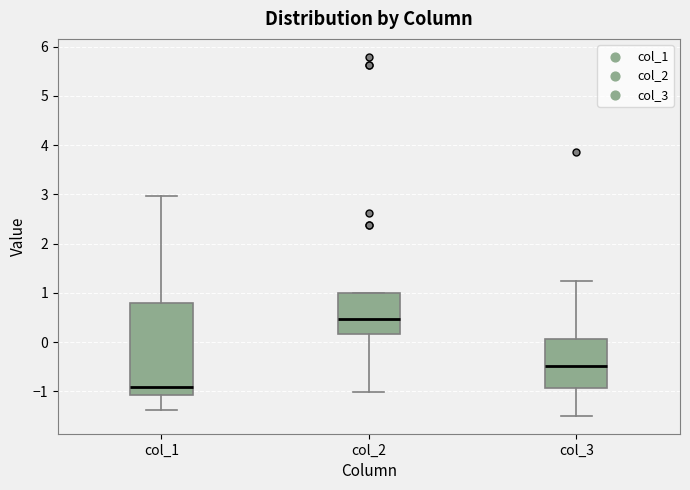

Reading left to right, read every box against the y-axis: the position of its median line, the range the box covers, and the ends of its whiskers. The values are not printed on the chart, so give them approximately, as read against the axis.

col_1: median -0.9, box -1.1 to 0.8, whiskers -1.4 to 3.0
col_2: median 0.5, box 0.2 to 1.0, whiskers -1.0 to 1.0
col_3: median -0.5, box -0.9 to 0.1, whiskers -1.5 to 1.2